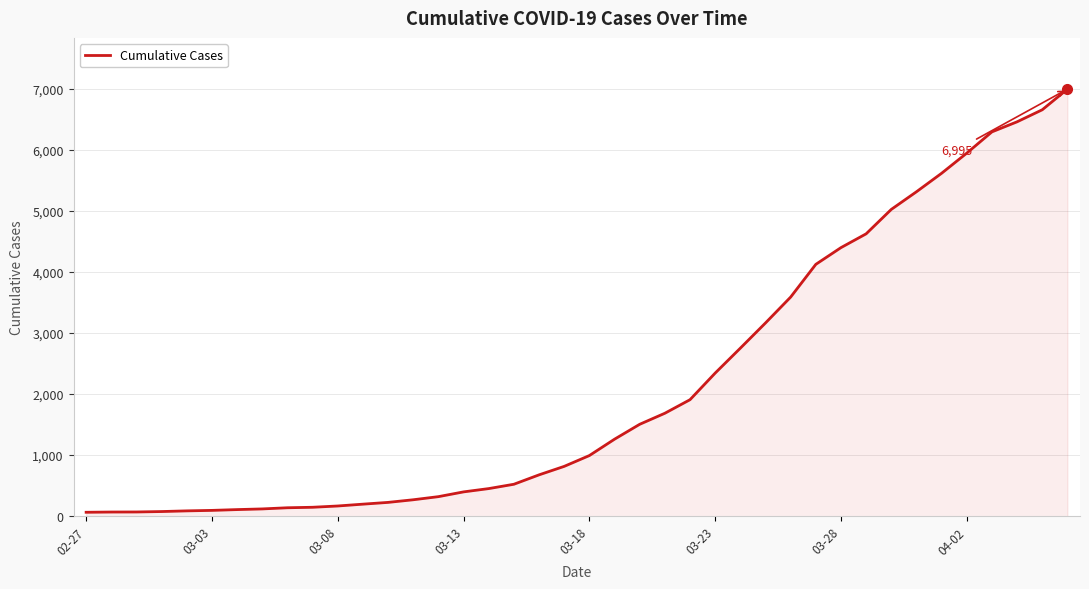

What is the greatest value displayed?

6995